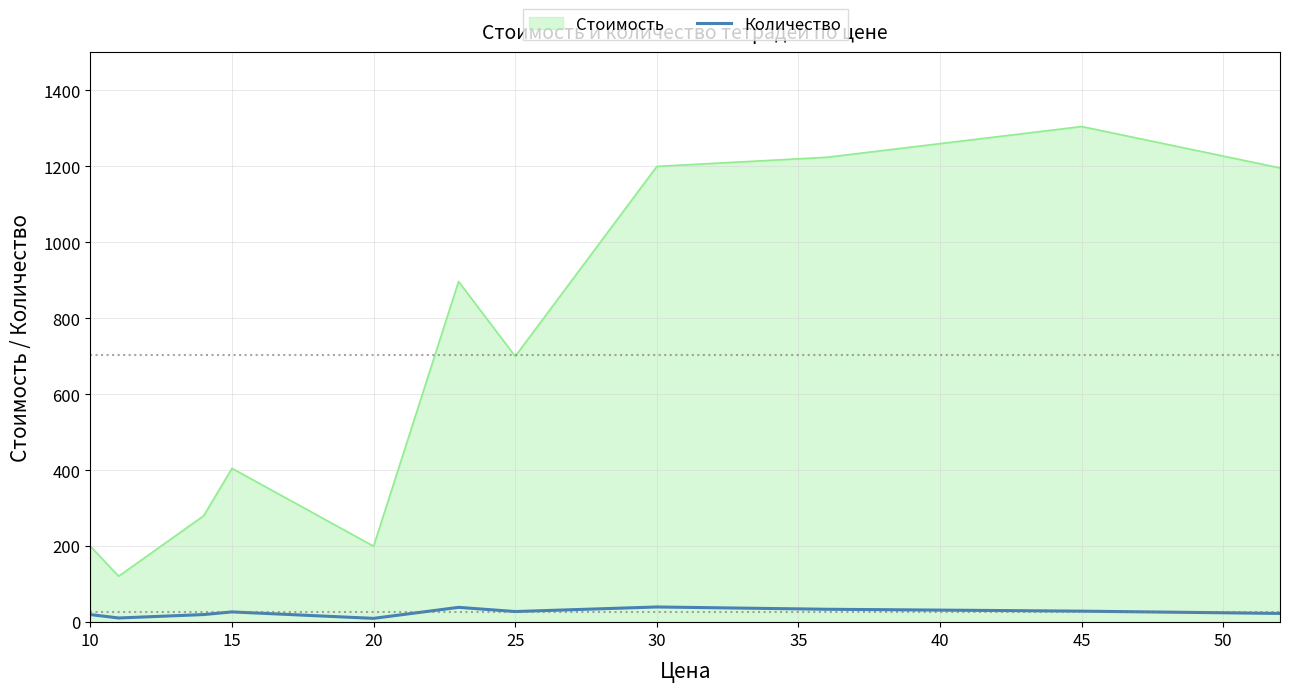

Which series has the widest spread of values?

Стоимость